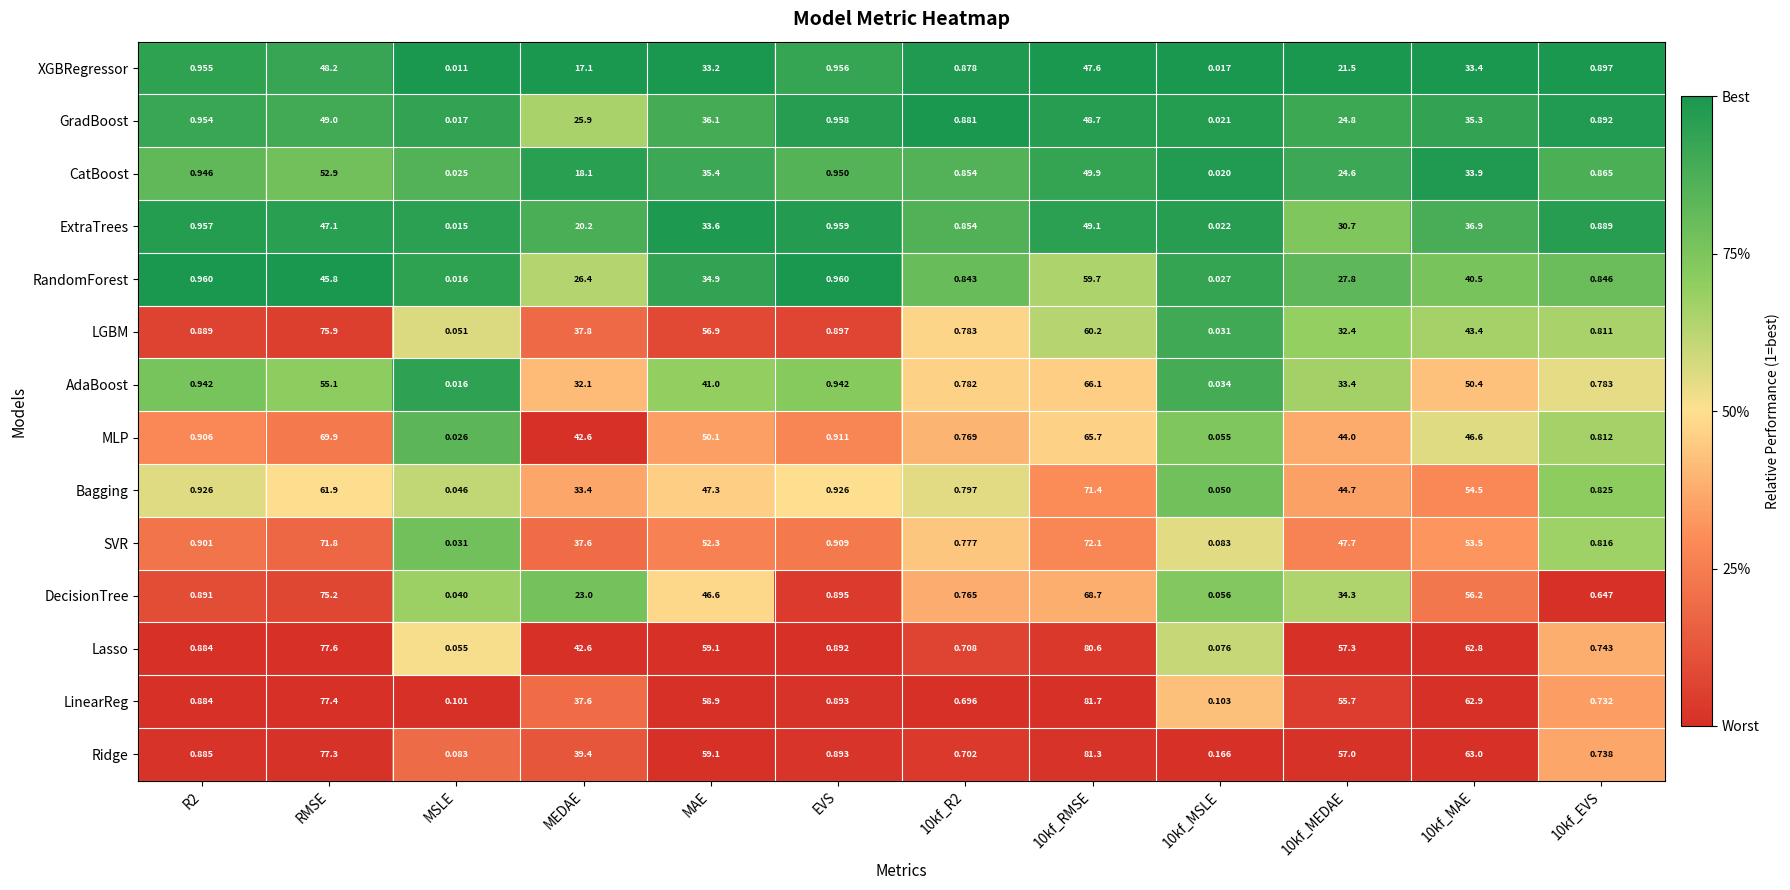

Which series has the widest spread of values?

LinearReg